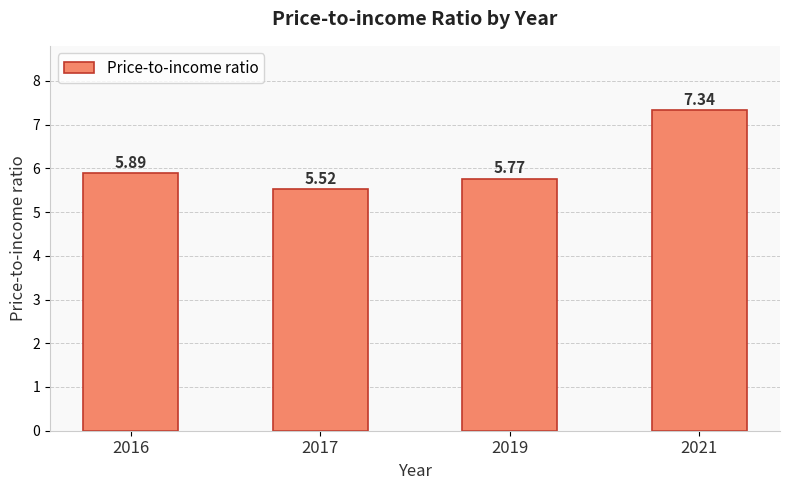

At which category does the chart reach its peak across all series?

2021